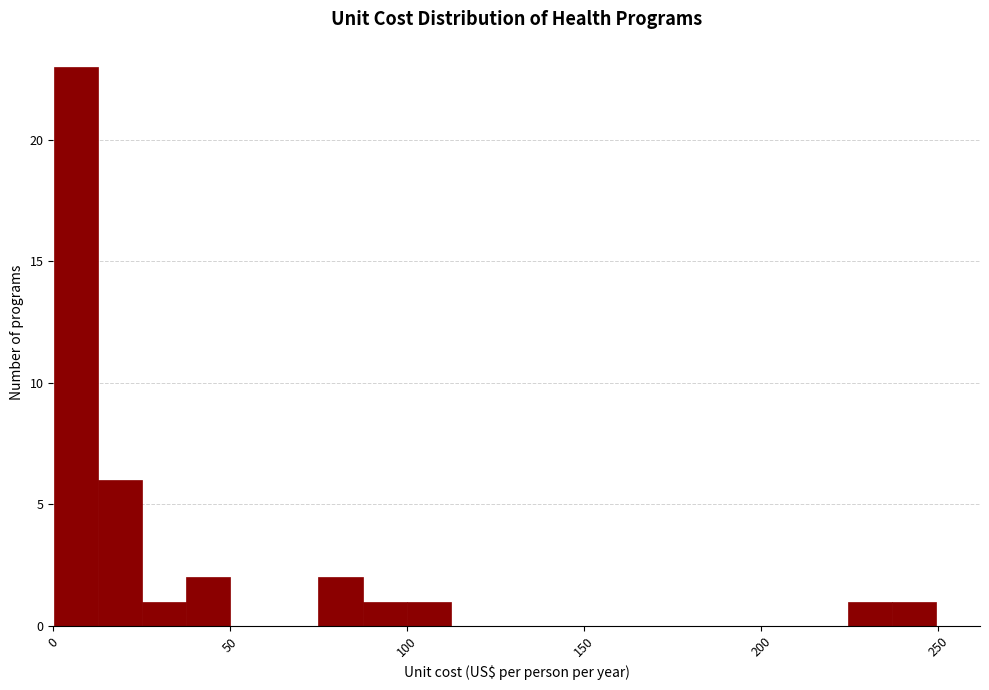

Read against the x-axis, roughly where is the centre of the tallest bar?

5